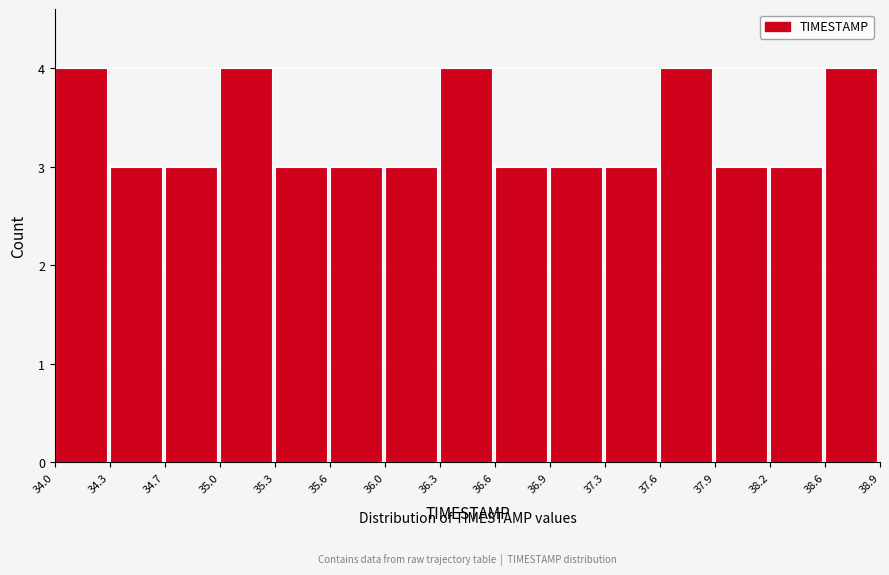

Reading left to right, list every bar in this chart as the range it spans on the x-axis followed by its height. The values are not printed on the chart, so give them approximately, as read against the axis.

34.0 to 34.3: 4
34.3 to 34.7: 3
34.7 to 35.0: 3
35.0 to 35.3: 4
35.3 to 35.6: 3
35.6 to 36.0: 3
36.0 to 36.3: 3
36.3 to 36.6: 4
36.6 to 36.9: 3
36.9 to 37.3: 3
37.3 to 37.6: 3
37.6 to 37.9: 4
37.9 to 38.2: 3
38.2 to 38.6: 3
38.6 to 38.9: 4